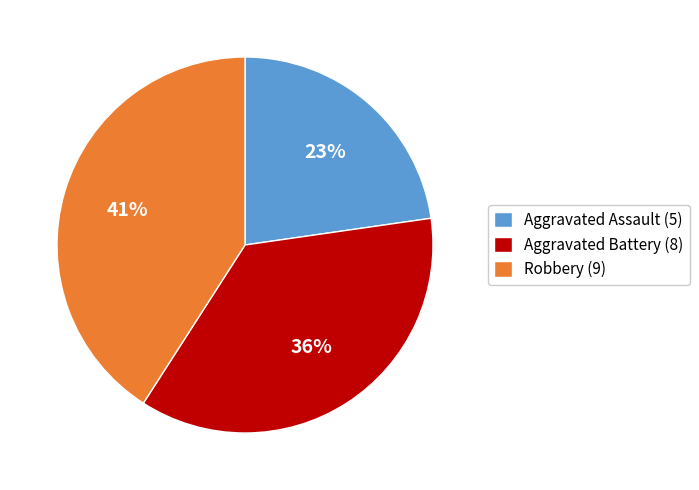

Count the number of slices in the pie.

3